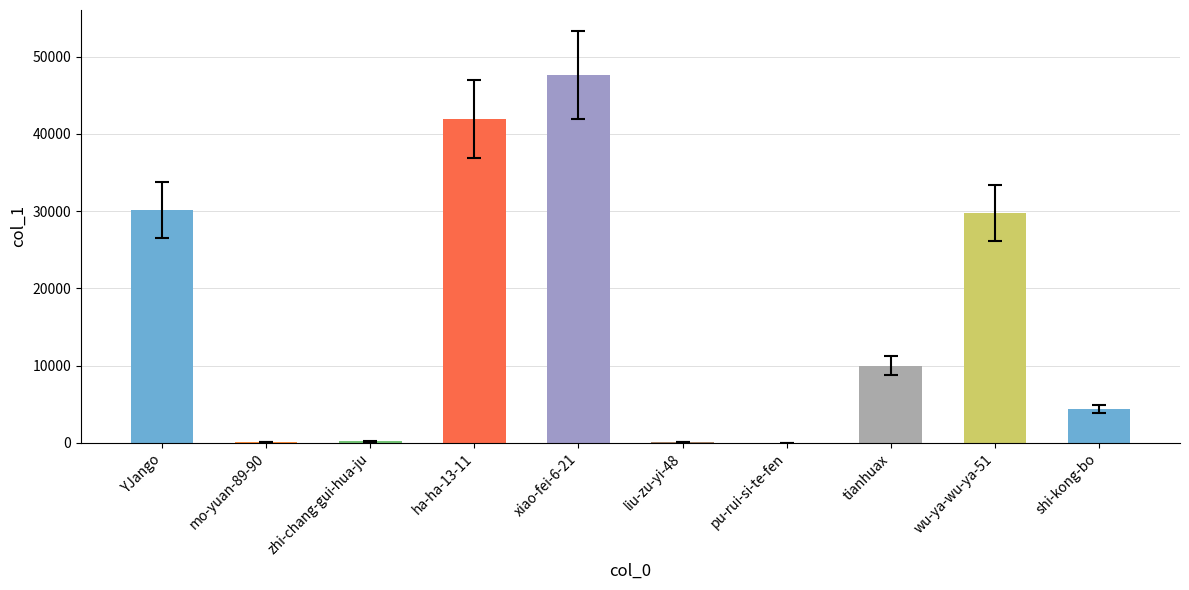

What is the maximum value shown in the chart?

47655